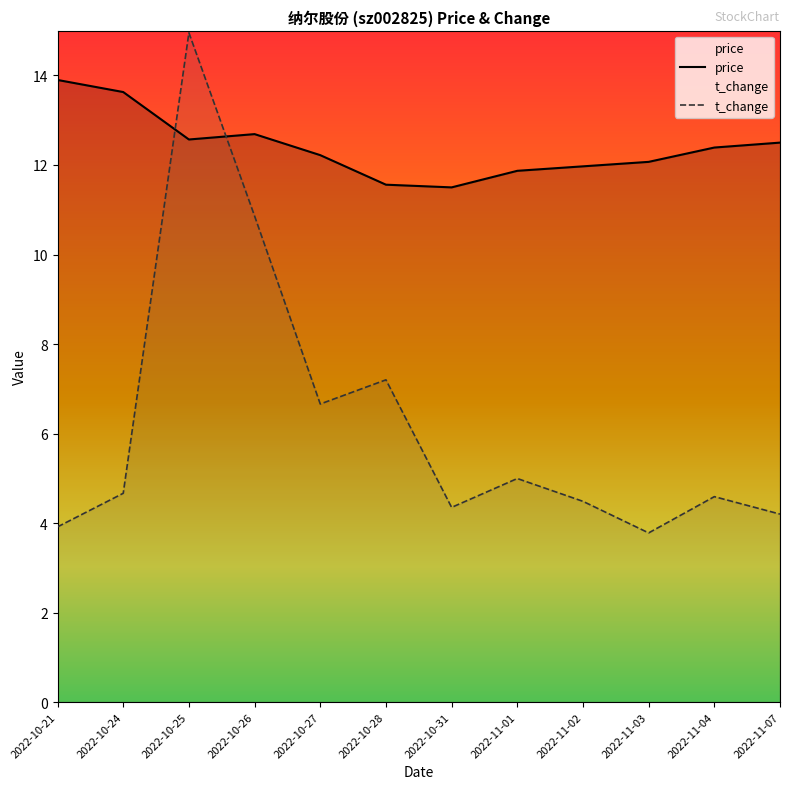

Reading left to right, extract all data points from this chart.

price: 2022-10-21=13.9	2022-10-24=13.6	2022-10-25=12.6	2022-10-26=12.7	2022-10-27=12.2	2022-10-28=11.6	2022-10-31=11.5	2022-11-01=11.9	2022-11-02=12.0	2022-11-03=12.1	2022-11-04=12.4	2022-11-07=12.5
t_change: 2022-10-21=3.9	2022-10-24=4.7	2022-10-25=15.0	2022-10-26=10.9	2022-10-27=6.7	2022-10-28=7.2	2022-10-31=4.3	2022-11-01=5.0	2022-11-02=4.5	2022-11-03=3.8	2022-11-04=4.6	2022-11-07=4.2